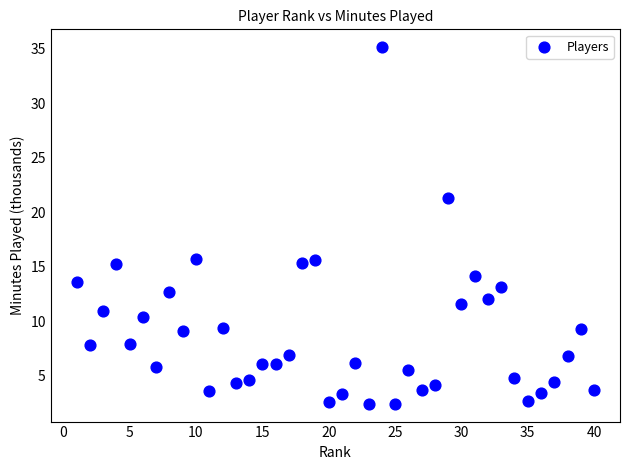

What is the range of X values (max minus min)?

39.0